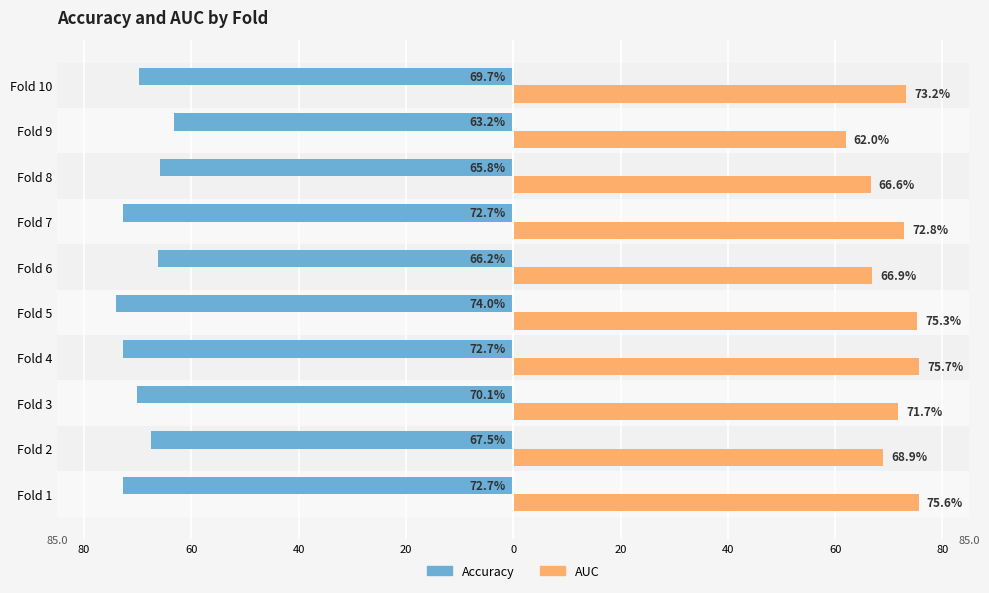

What are all the series names shown in the legend?

Accuracy, AUC